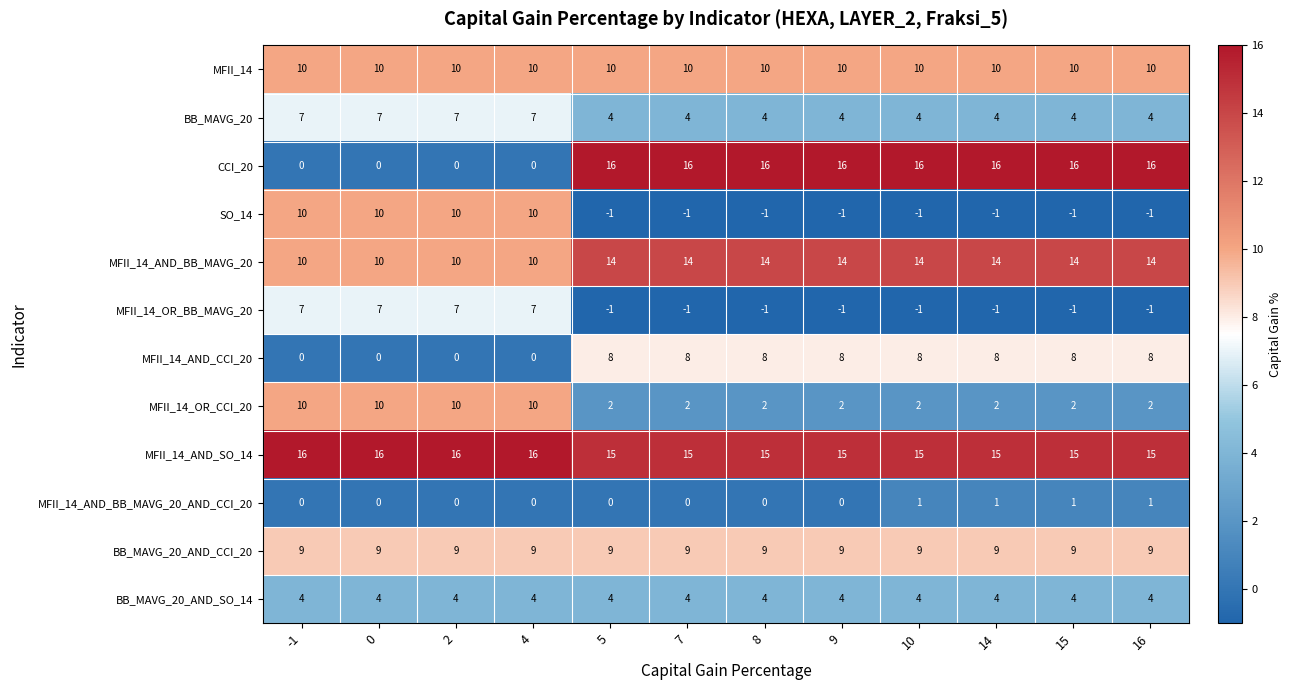

True or false: MFII_14_AND_SO_14 has a value of 25 at 15.

False